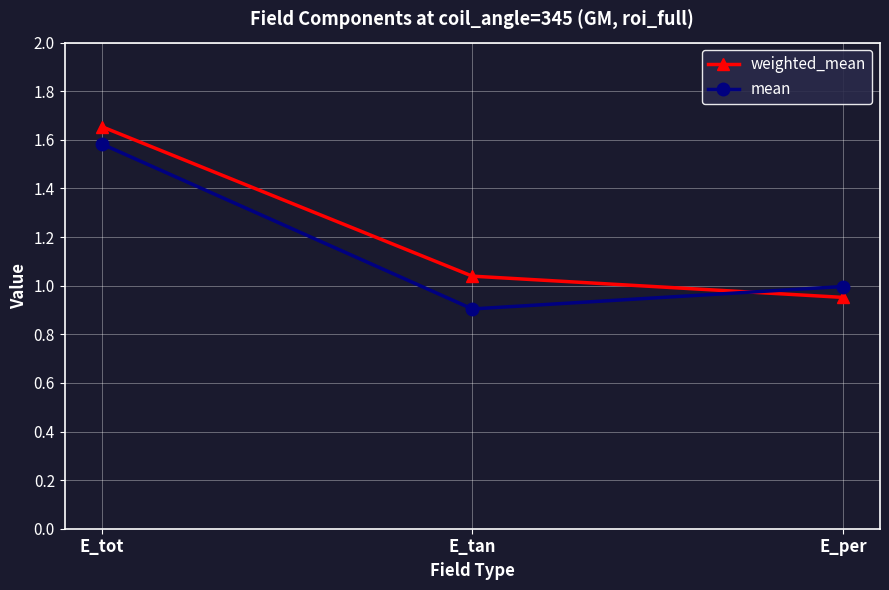

What are all the series names shown in the legend?

weighted_mean, mean